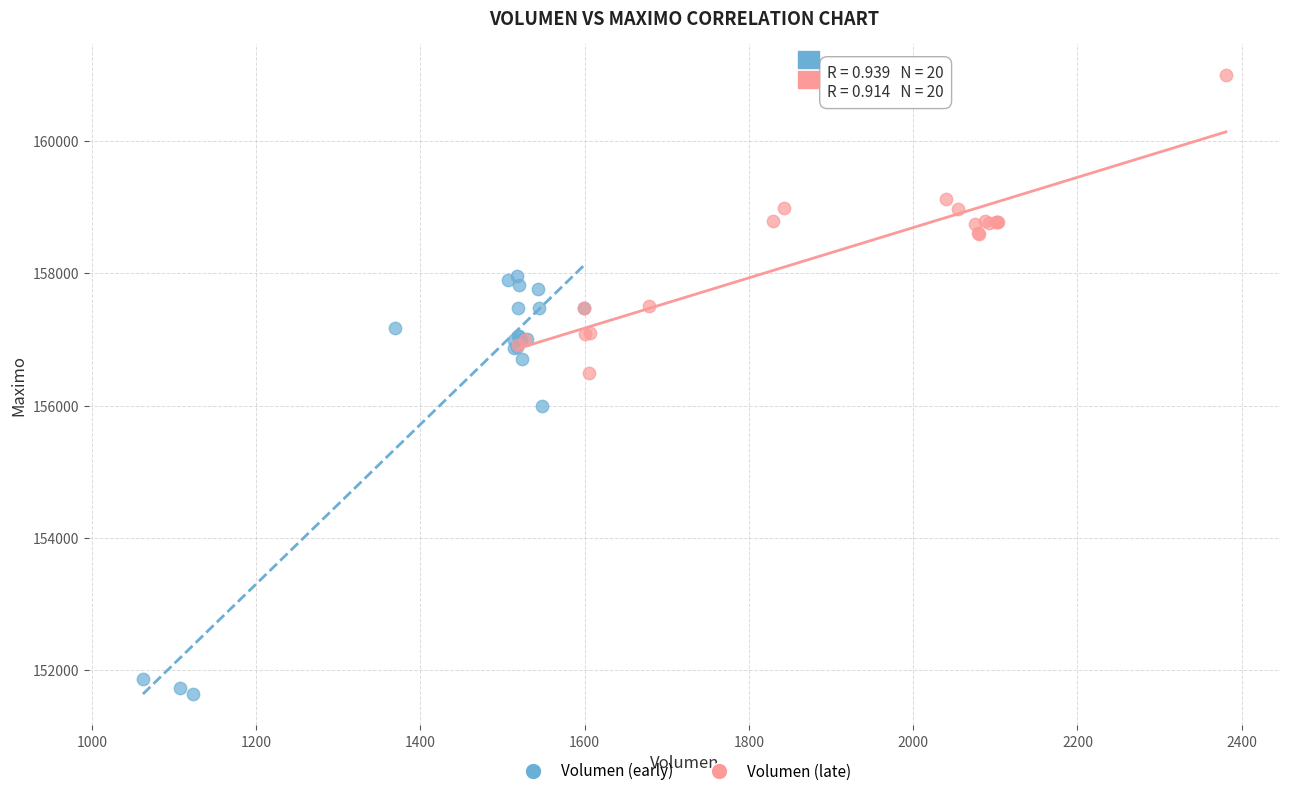

Which series contains the lowest Y value?

Volumen (early)